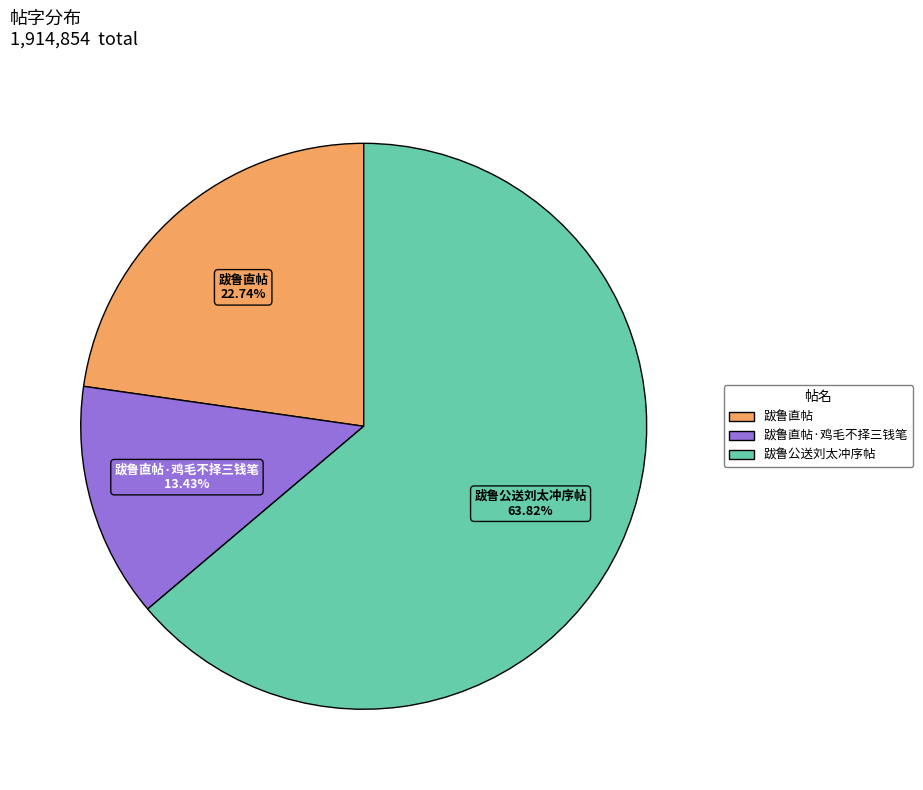

Is there a majority slice in this chart?

Yes